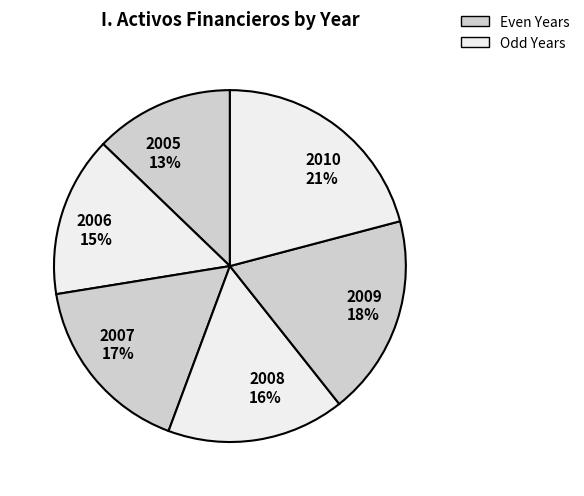

Is there any slice that represents more than half of the pie?

No